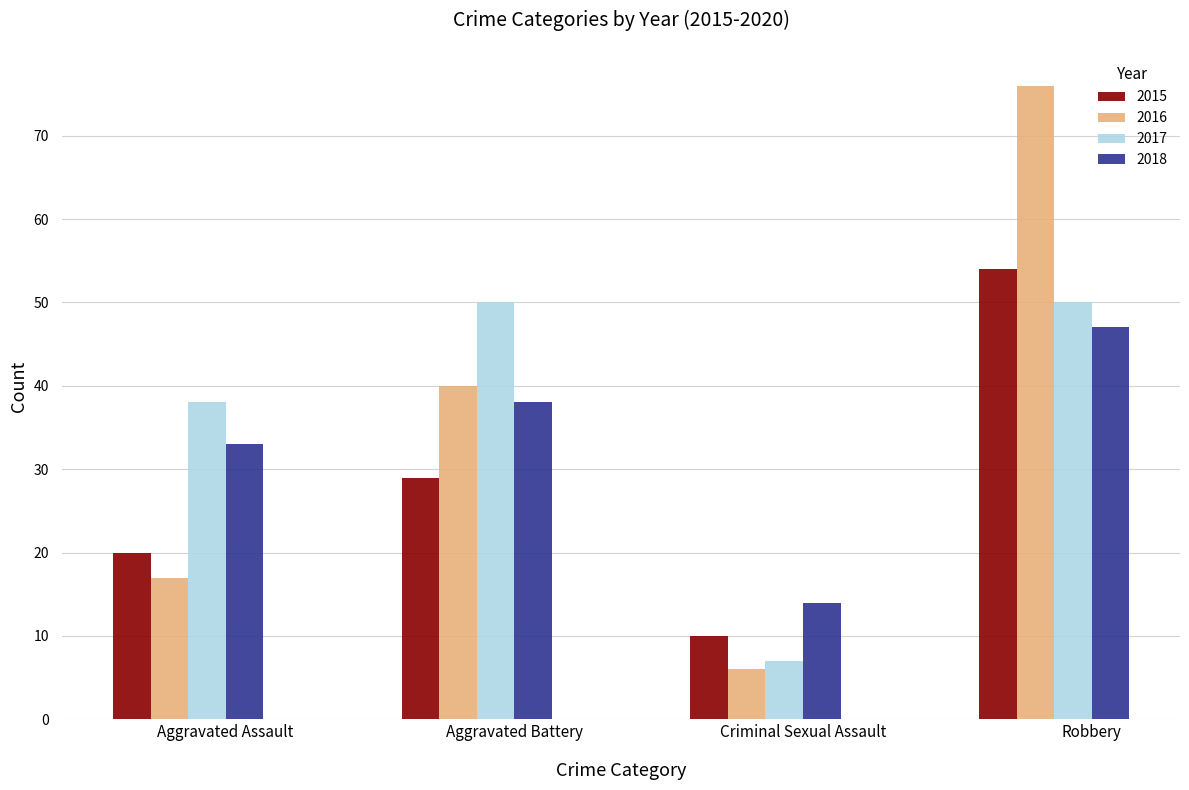

What is the label of the 1st bar from the left?

Aggravated Assault